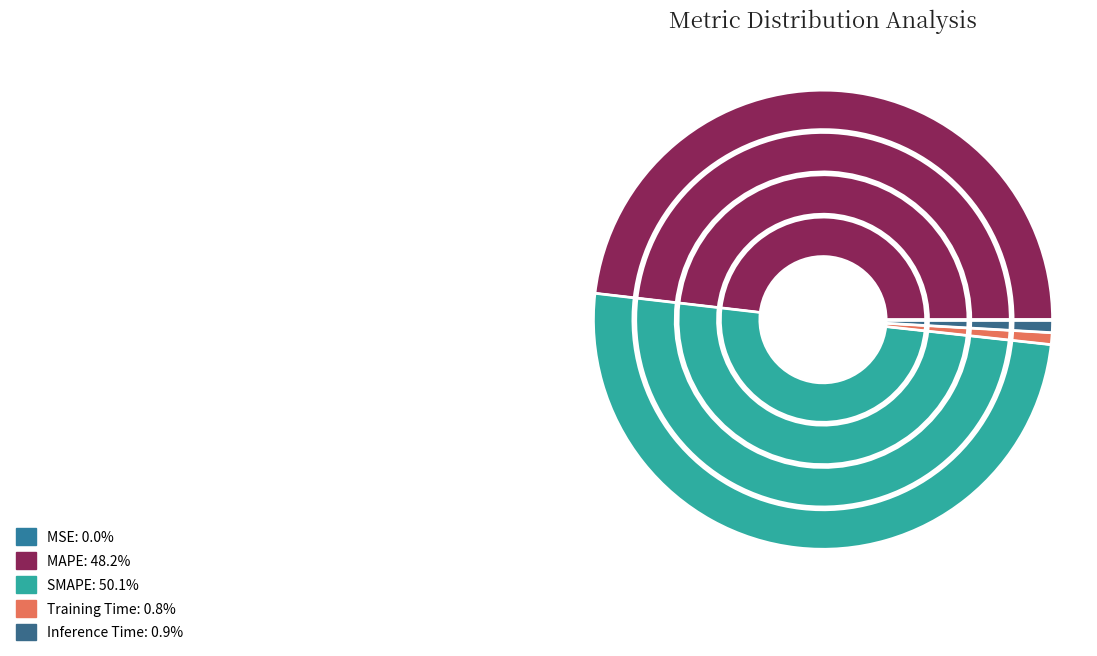

To the nearest percent, what is the combined percentage of Inference Time and MAPE?

49%